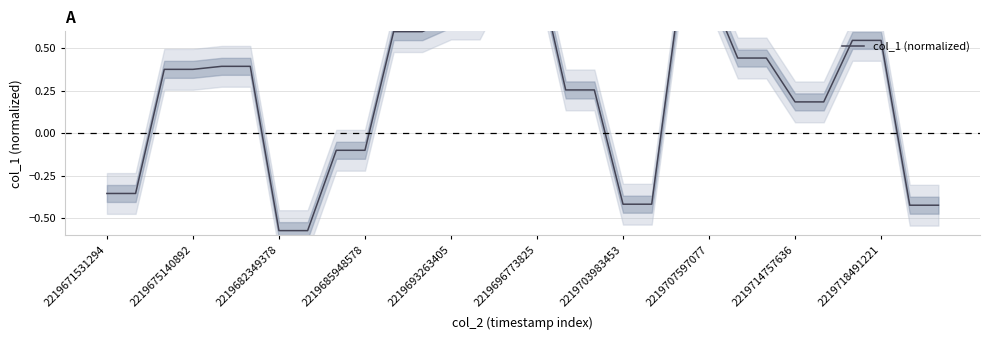

Count the number of data series in this chart.

1